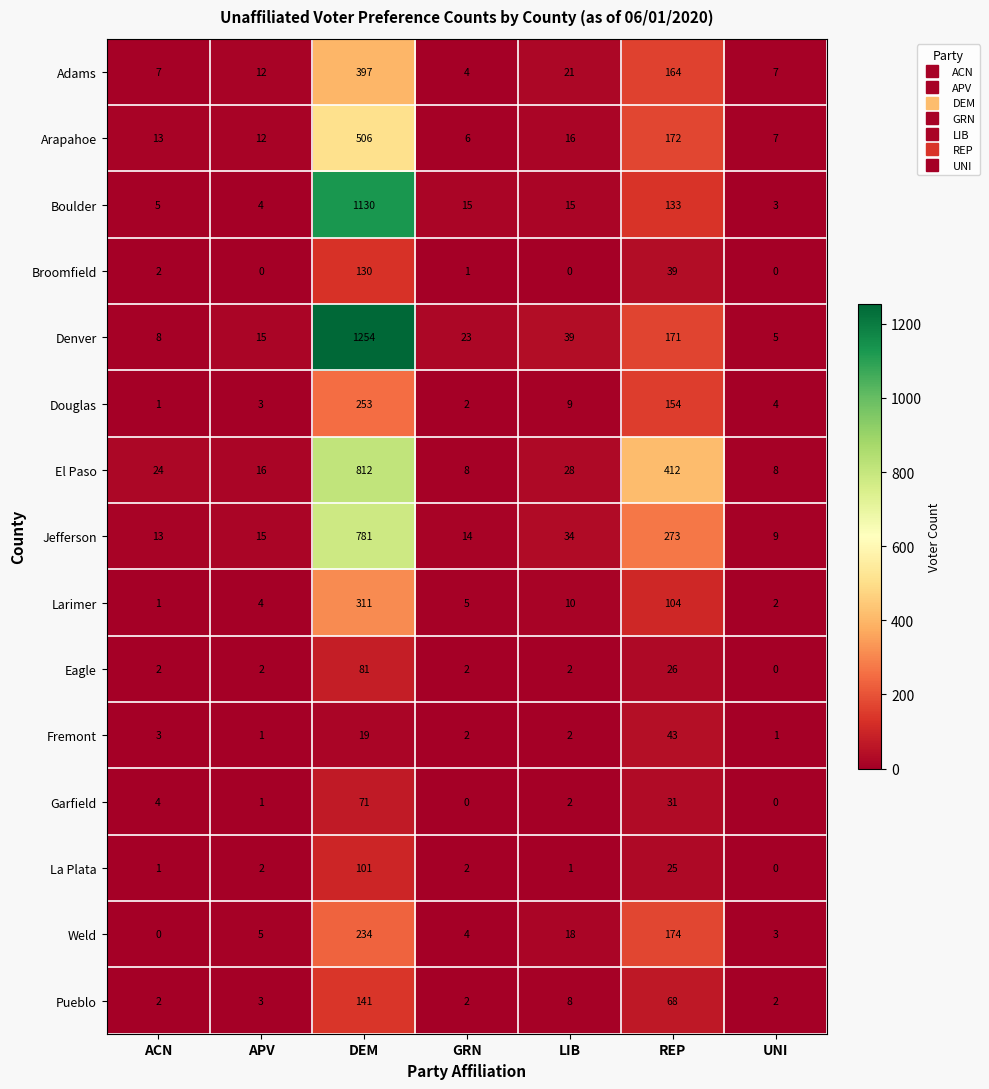

At how many categories does at least one series exceed 152?

2